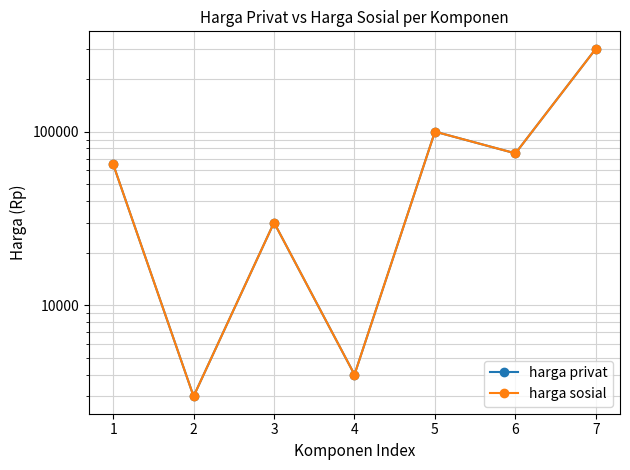

Reading right to left, transcribe all the data shown in this chart.

harga privat: 300000	75000	100000	4000	30000	3000	65000
harga sosial: 300000	75000	100000	4000	30000	3000	65000